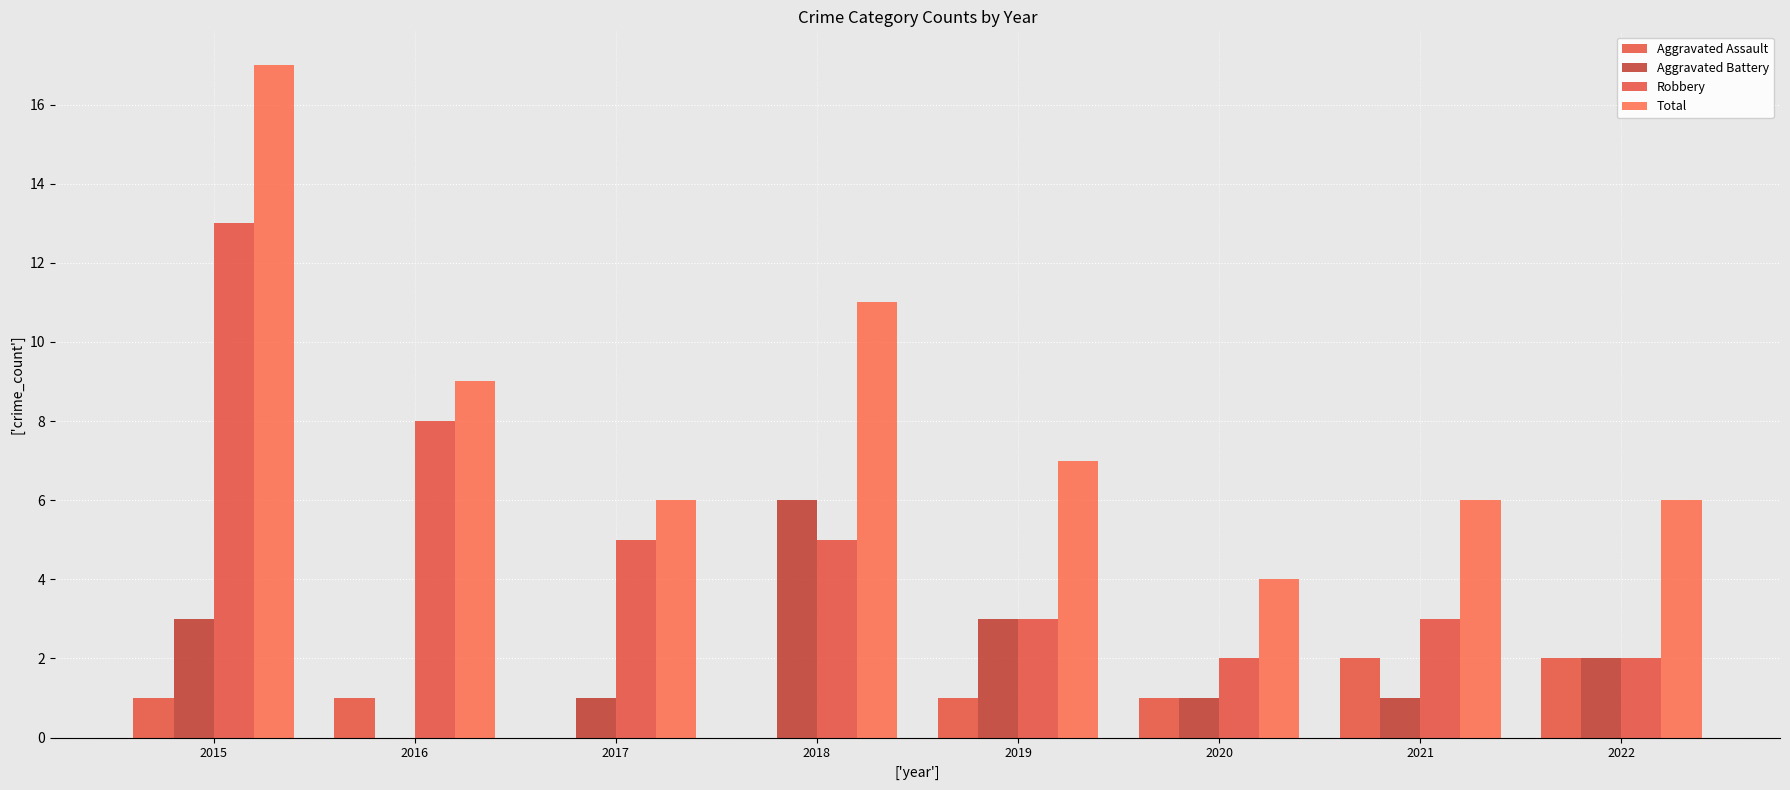

Reading left to right, extract all data points from this chart.

Aggravated Assault: 1	1	0	0	1	1	2	2
Aggravated Battery: 3	0	1	6	3	1	1	2
Robbery: 13	8	5	5	3	2	3	2
Total: 17	9	6	11	7	4	6	6